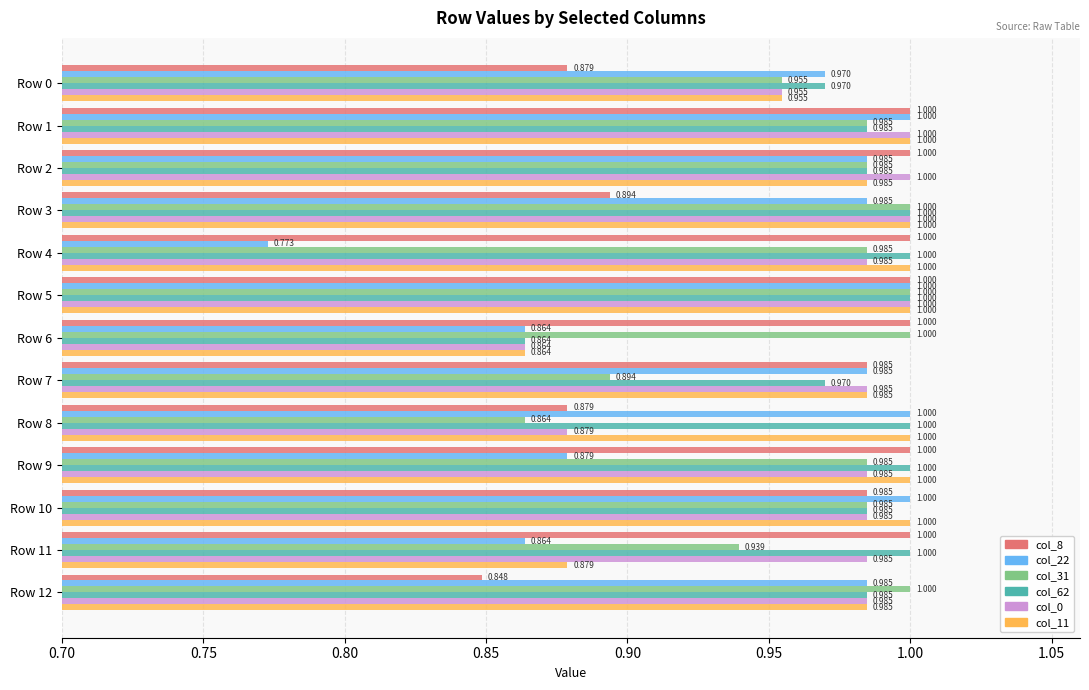

Is the value of col_0 at Row 1 greater than the value of col_8 at Row 0?

Yes